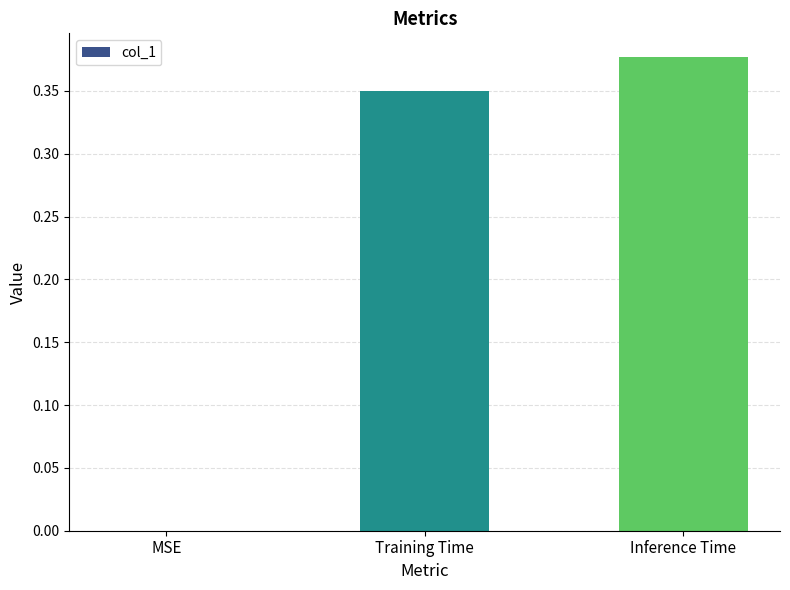

What is the sum of all values?

0.7